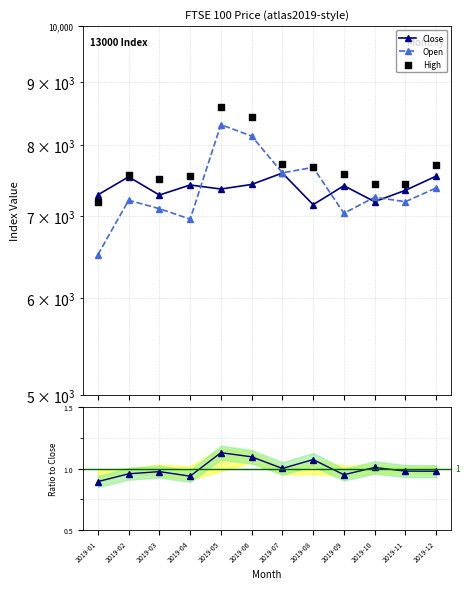

Which series has the largest total across all categories?

High